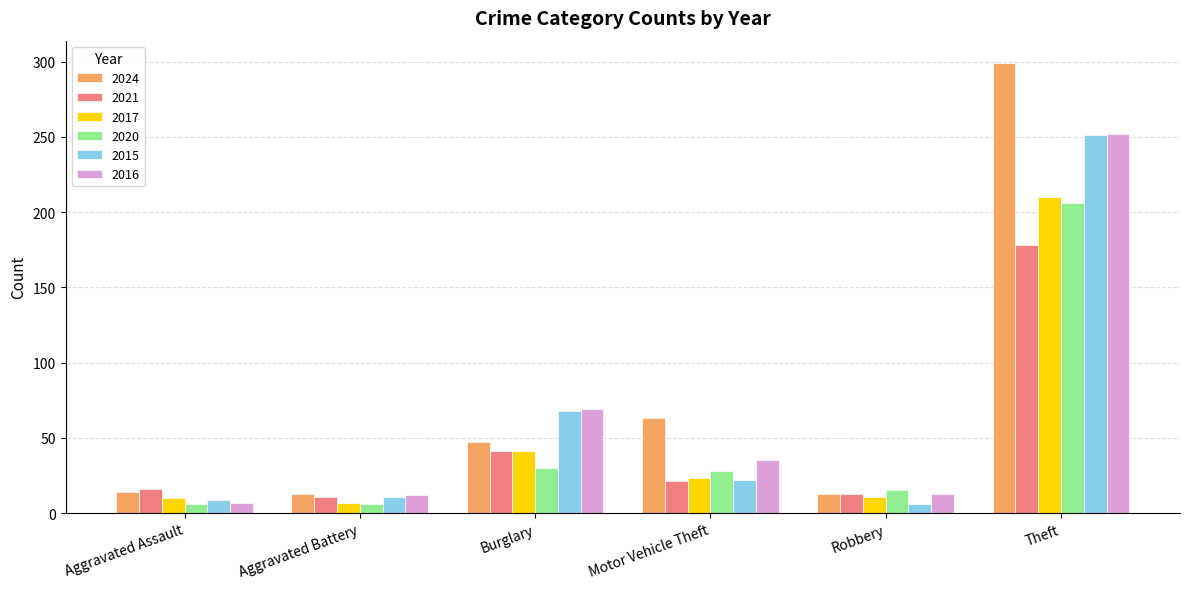

What is the difference between the 2016 values at Aggravated Assault and Aggravated Battery?

5